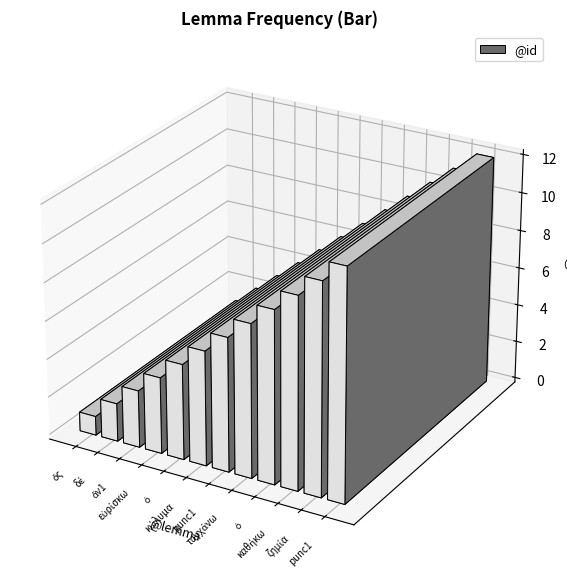

What is the label of the 12th bar from the right?

ὅς